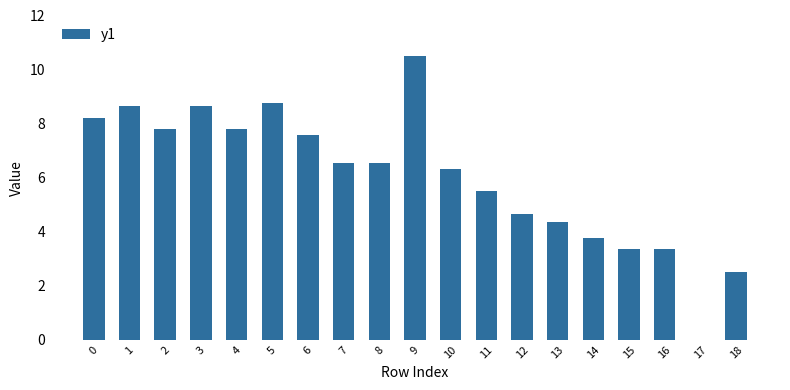

True or false: the data shows 3.2 at 2.

False